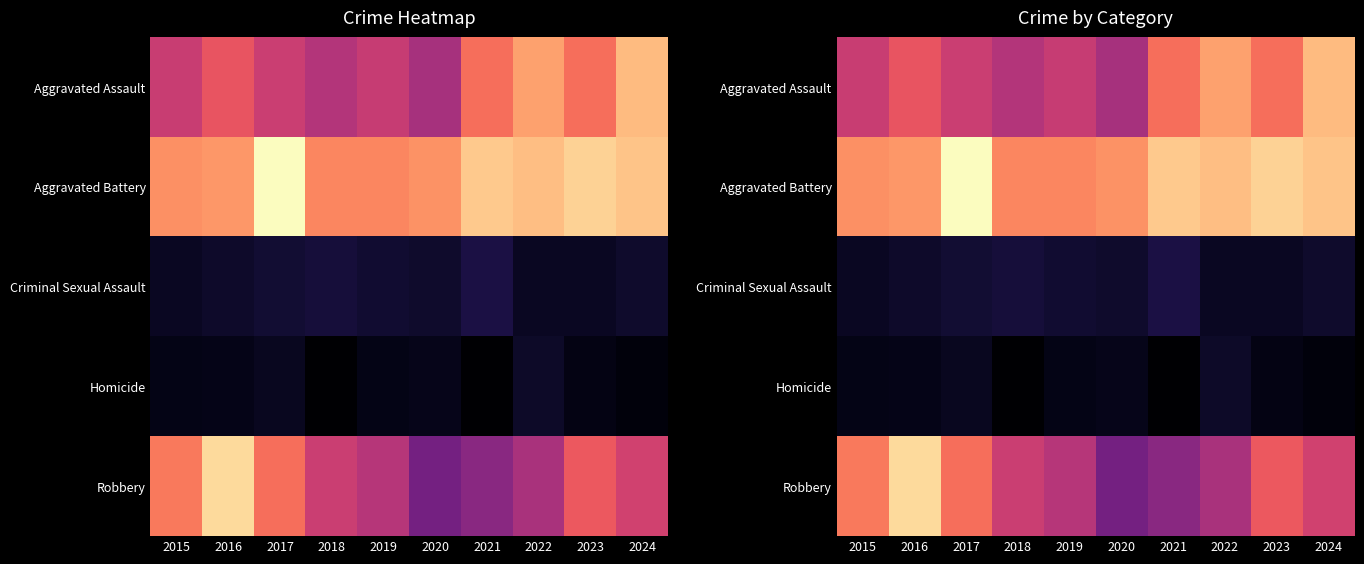

At which category is the sum across all series the highest?

2016